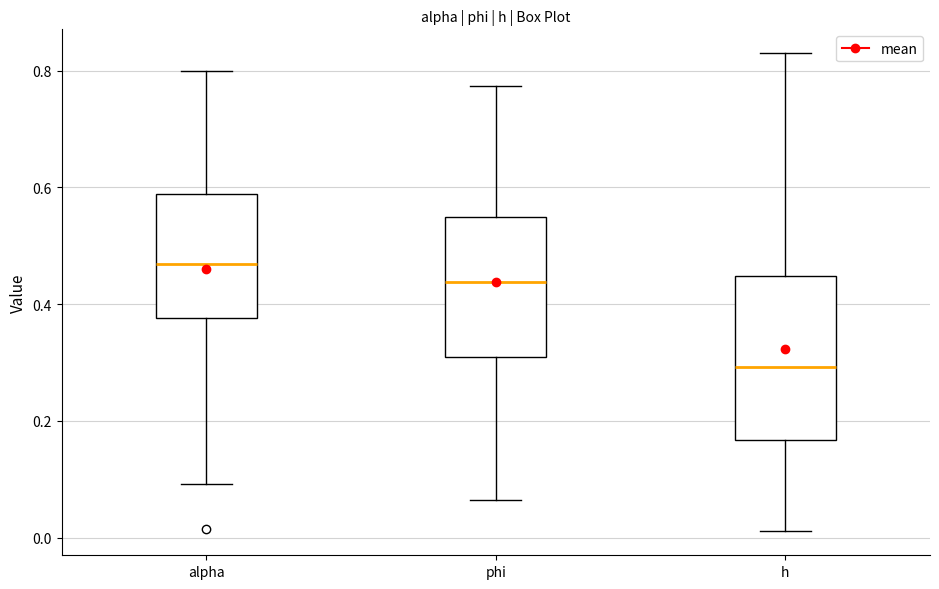

Reading left to right, transcribe this box plot: for each box, give where its median line is, the range the box spans, and where its two whiskers end, as read against the y-axis. The values are not printed on the chart, so give them approximately, as read against the axis.

alpha: median 0.46, box 0.38 to 0.58, whiskers 0.10 to 0.80
phi: median 0.44, box 0.30 to 0.54, whiskers 0.06 to 0.78
h: median 0.30, box 0.16 to 0.44, whiskers 0.02 to 0.82